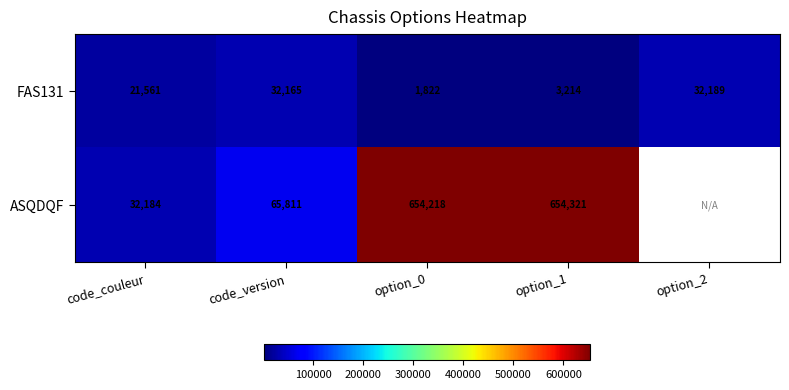

At option_1, list the series in order from smallest to largest.

FAS131, ASQDQF